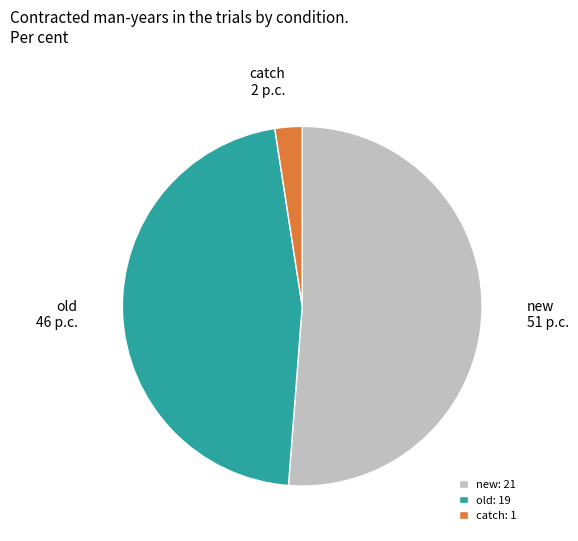

Between new and old, which is larger?

new